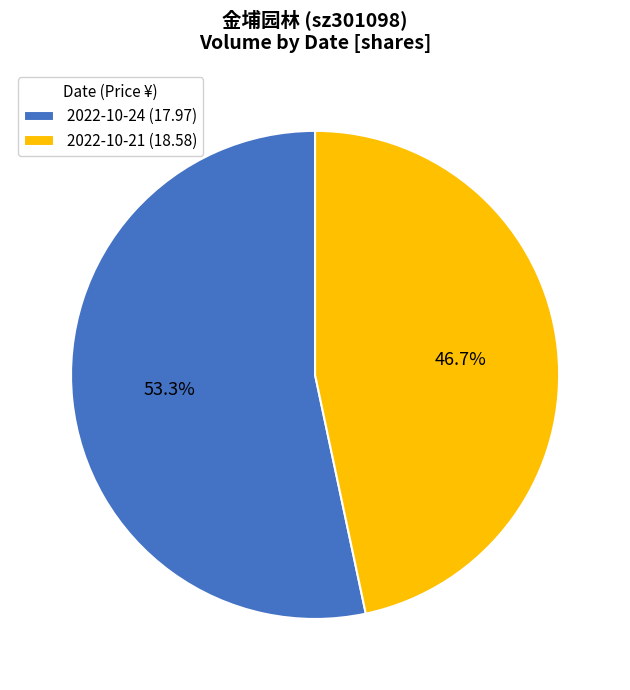

To the nearest percent, what portion does 2022-10-24 (17.97) represent?

53%